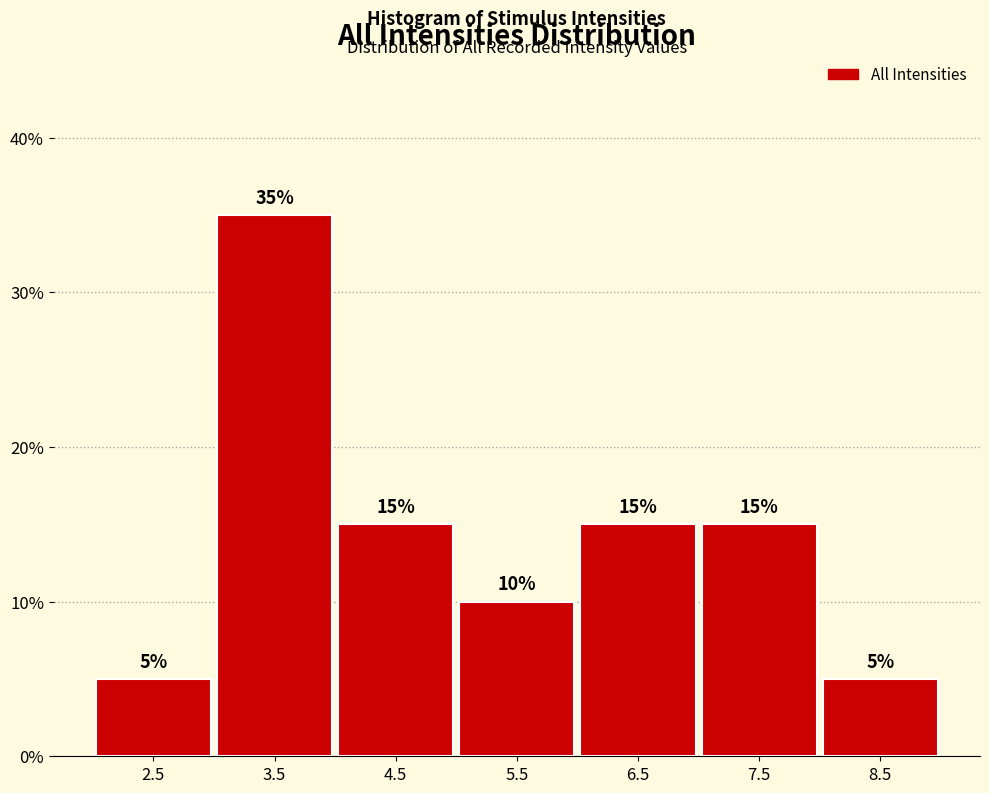

Which range on the x-axis has the tallest bar?

3 to 4